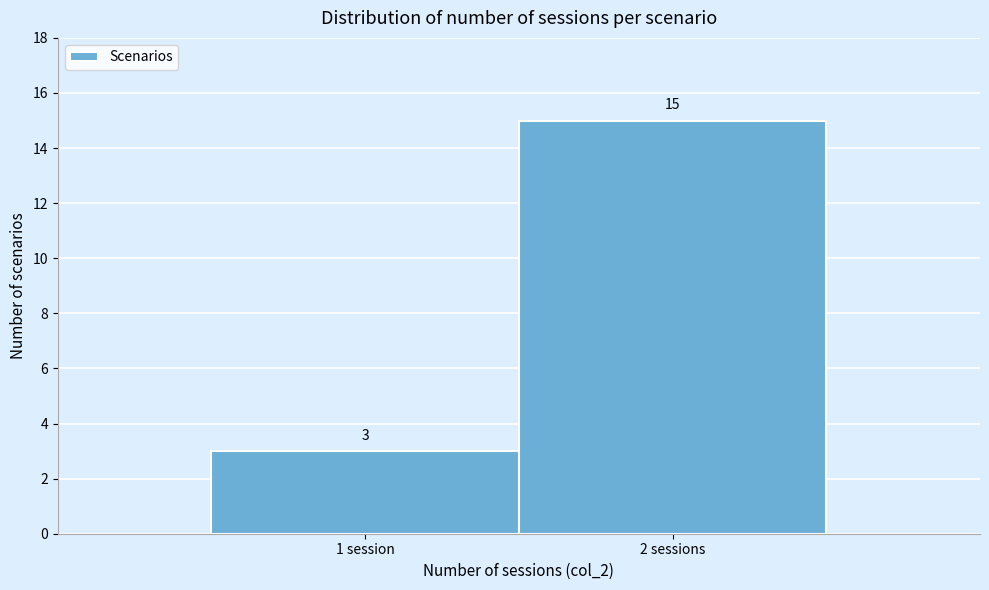

Reading right to left, list all the values displayed in this chart.

15	3